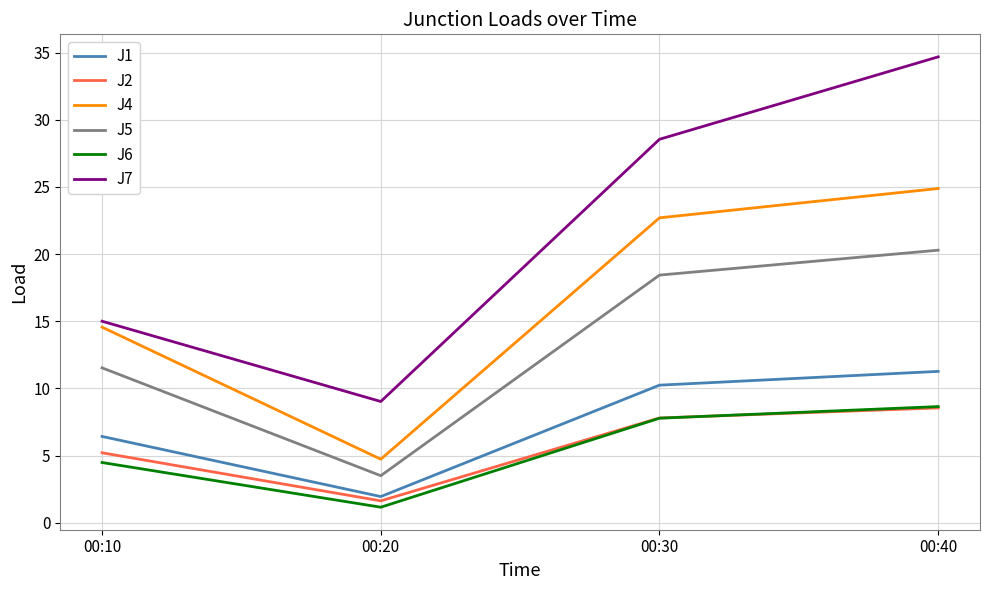

True or false: J5 and J6 cross at least once.

False